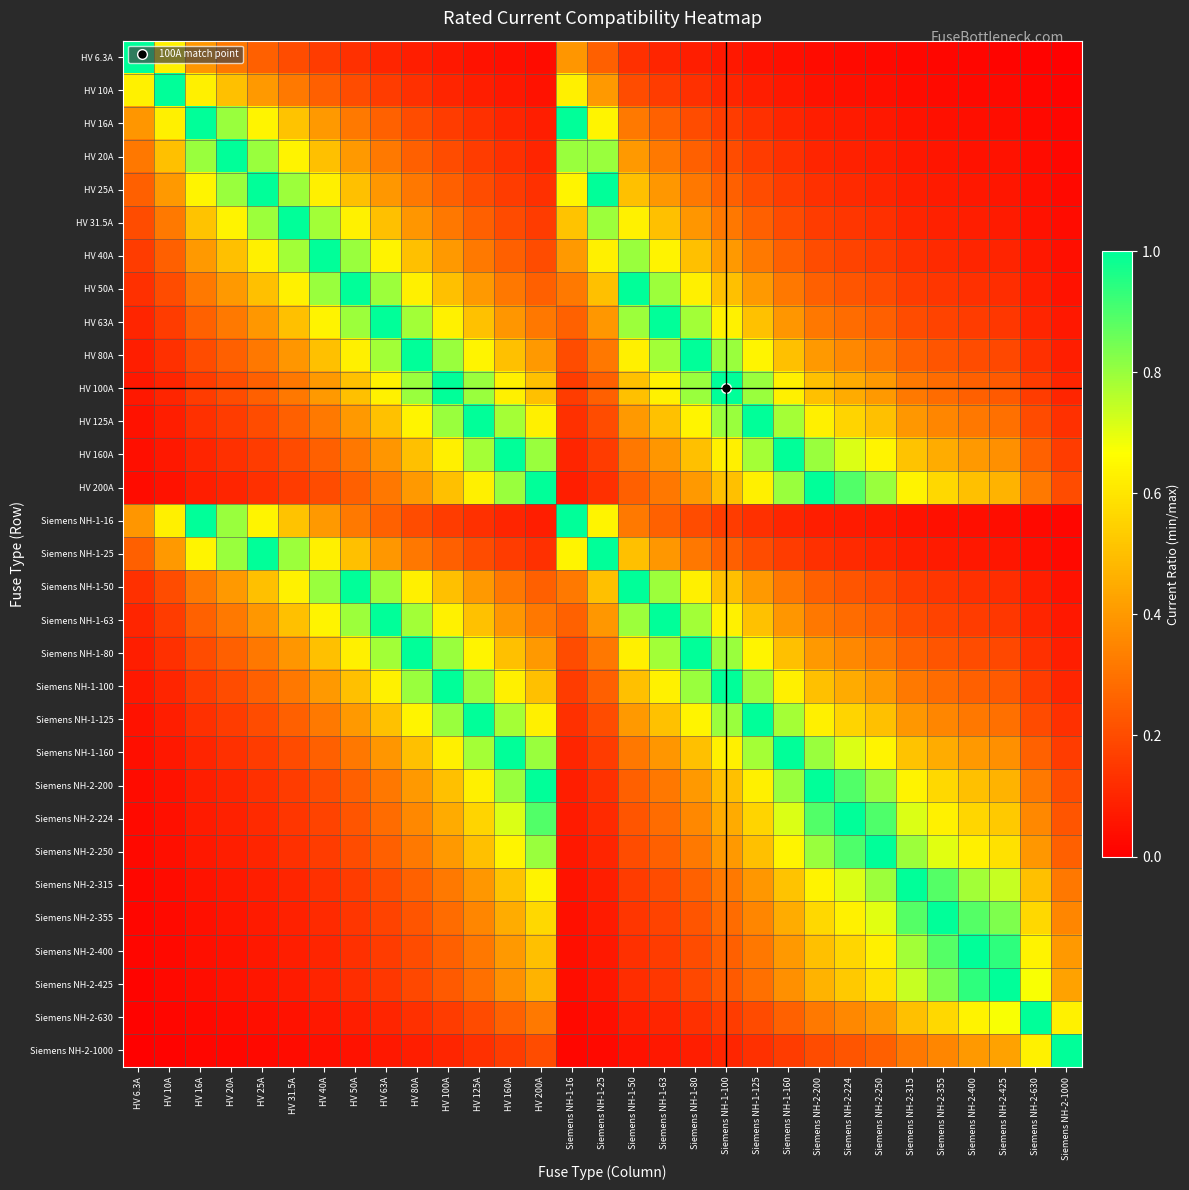

Which series has the largest range (max minus min)?

HV 6.3A